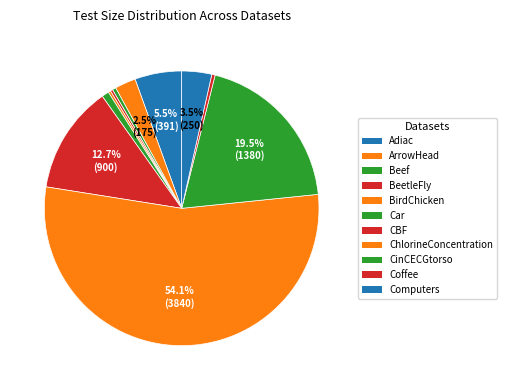

To the nearest percent, what percentage of the pie is ArrowHead?

2%